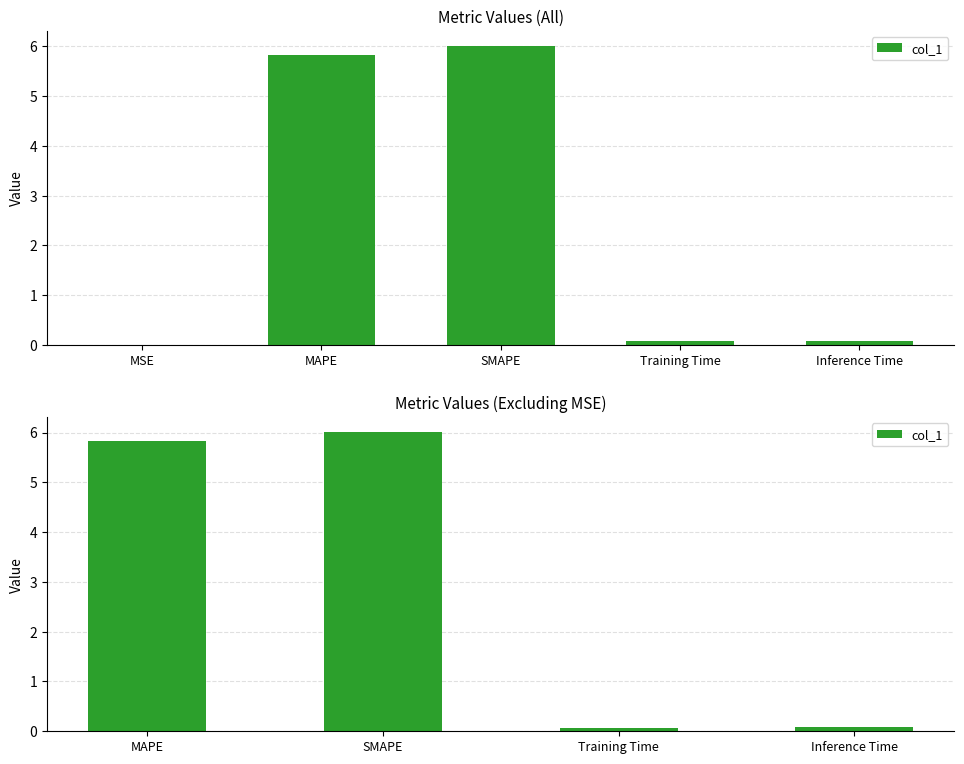

The chart shows a value of 0.1 at Inference Time. True or false?

False